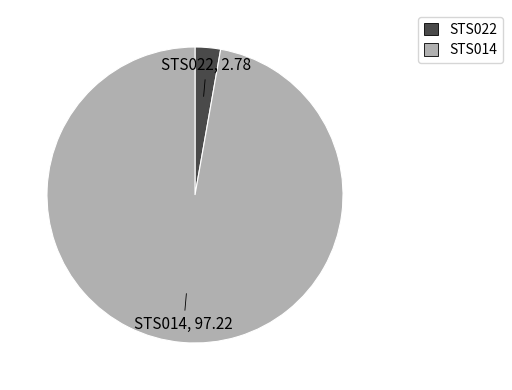

How many slices are in this pie chart?

2